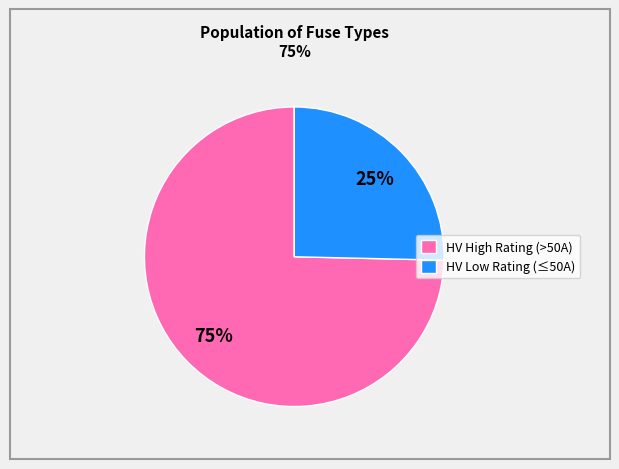

Do HV High Rating (>50A) and HV Low Rating (≤50A) together represent more than half of the pie?

Yes